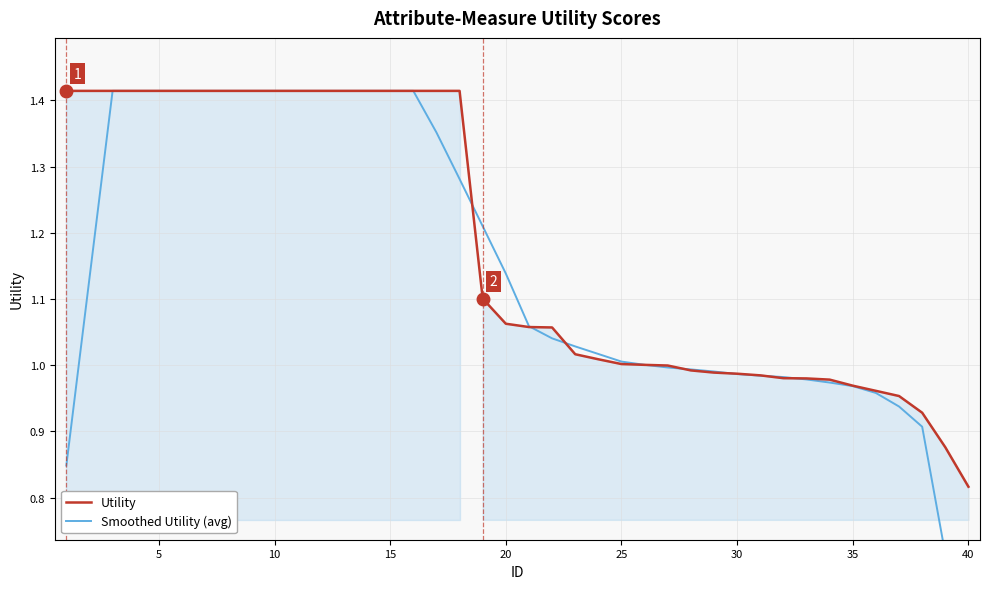

What is the value of the Smoothed Utility (avg) point at the 38th from the left?

0.9